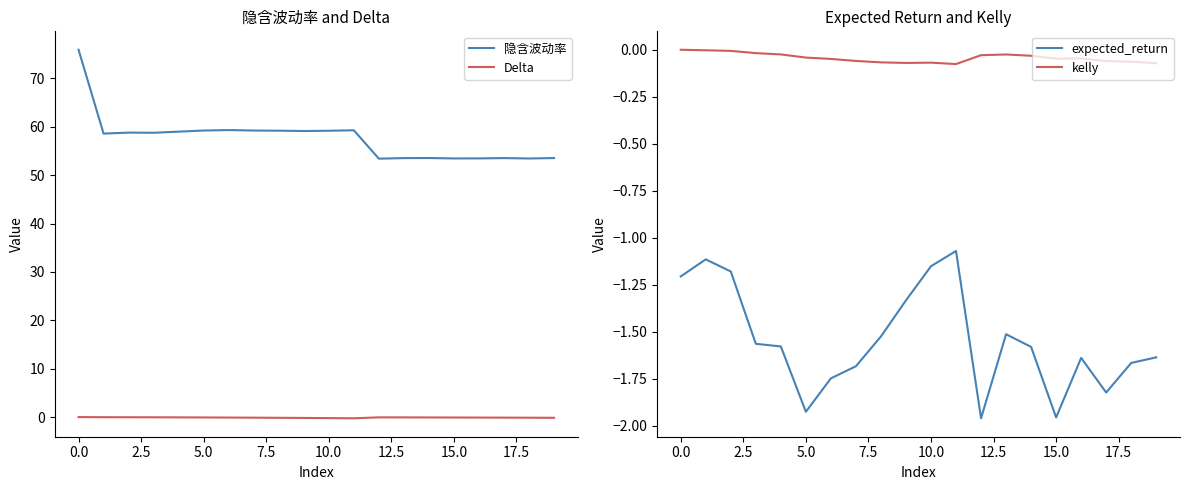

Which has a higher value, 18 or 13?

13